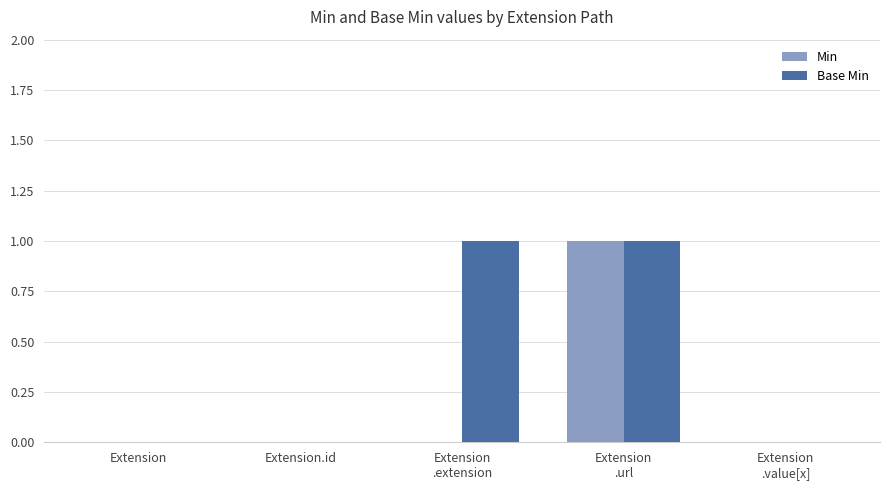

Which series has the largest total across all categories?

Base Min